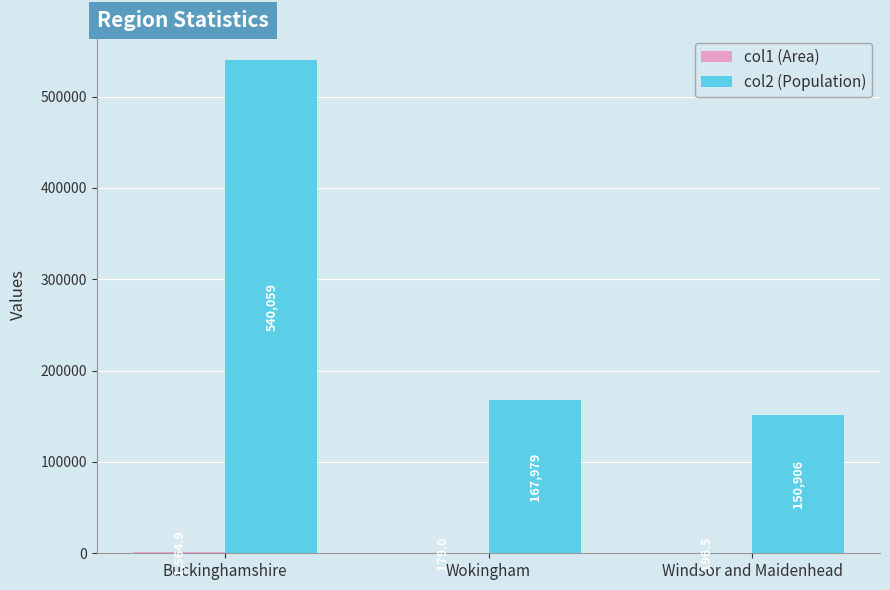

How many groups of bars are there?

3